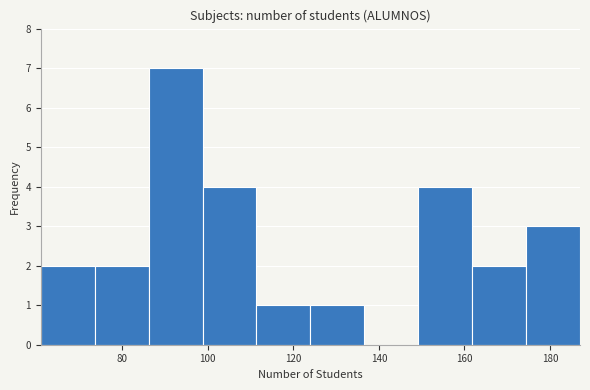

Which range on the x-axis has the tallest bar?

86.2 to 98.8